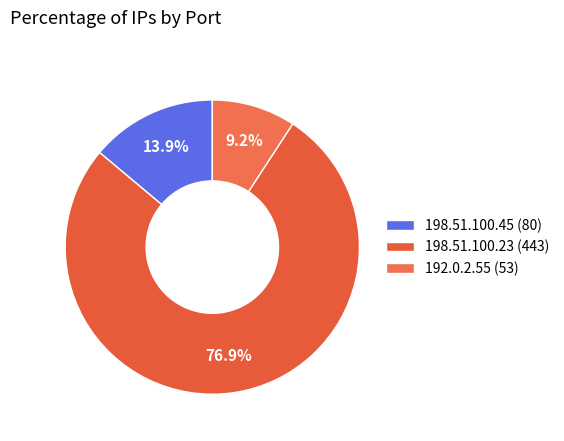

Which category has the biggest portion of the pie?

198.51.100.23 (443)